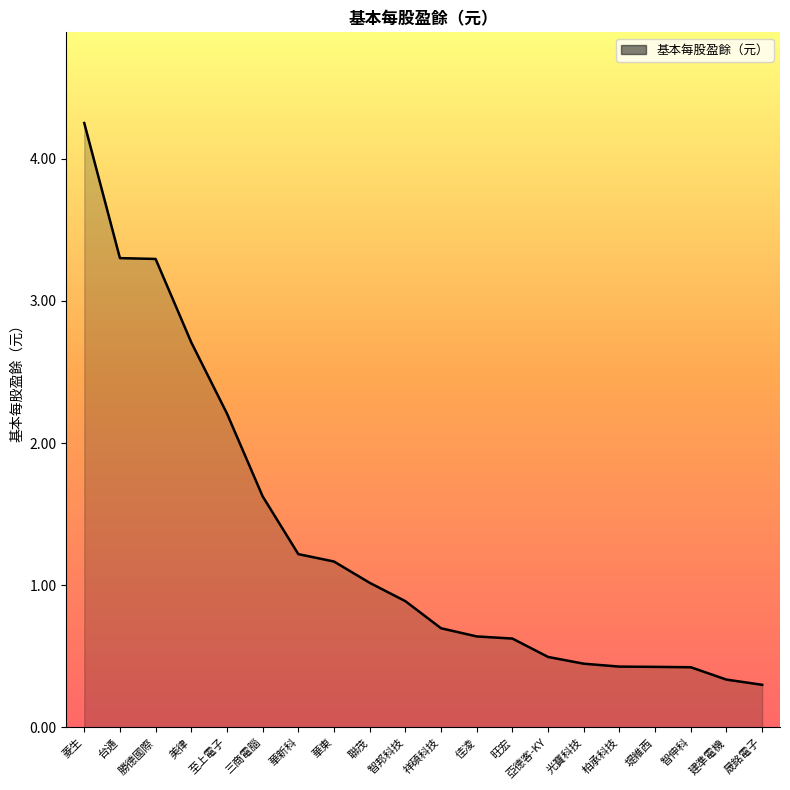

What is the difference between the values at 光寶科技 and 台通?

2.9